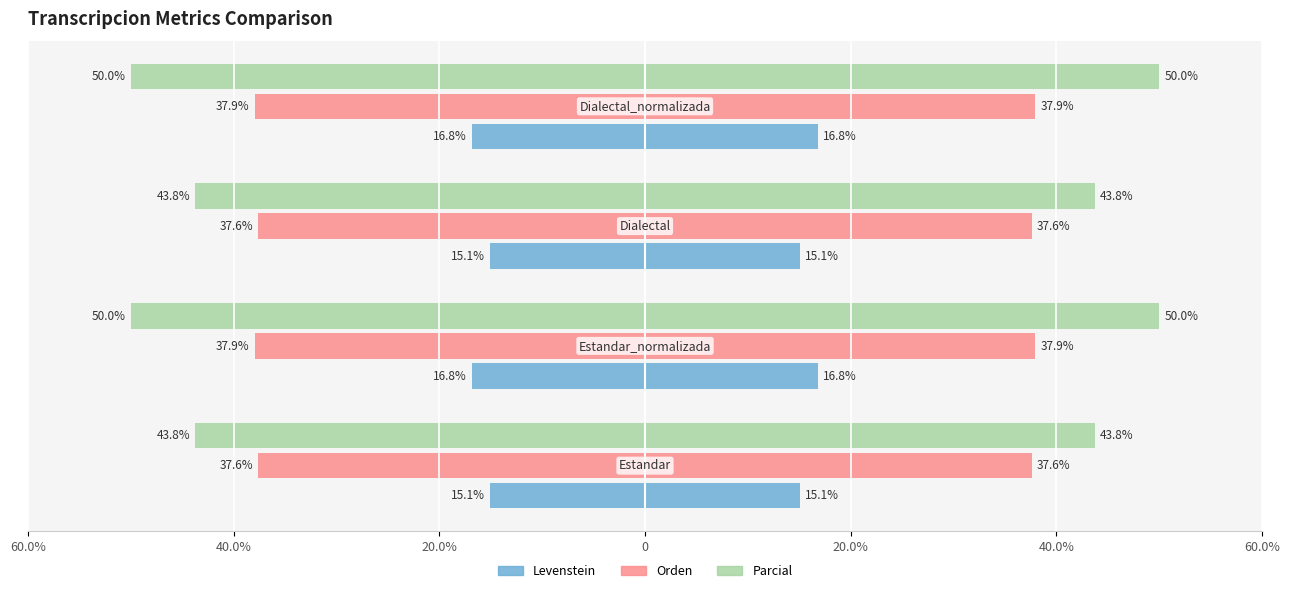

What is the difference between the maximum and minimum values in the Orden series?

0.3